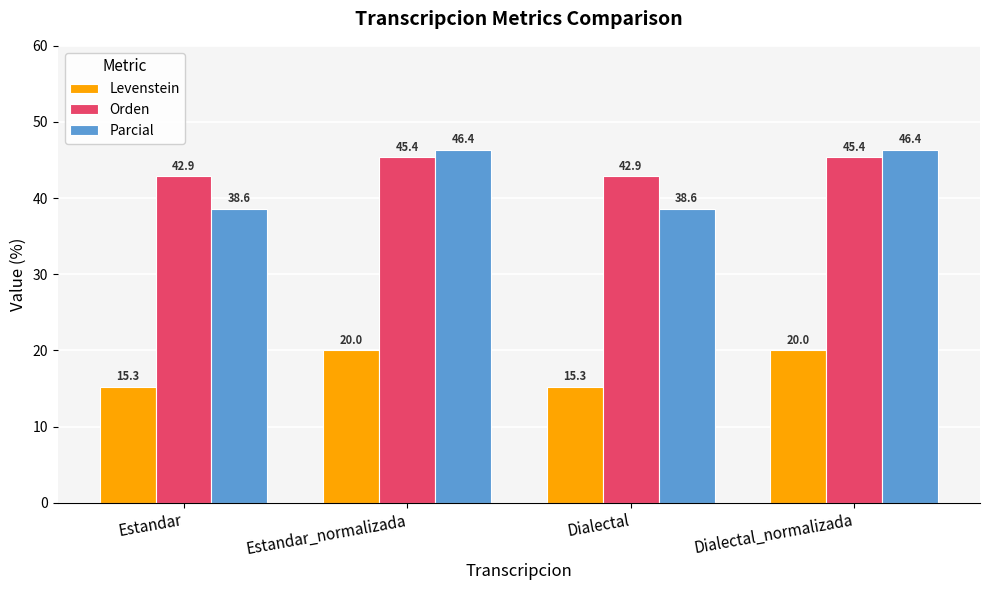

Reading left to right, extract all data points from this chart.

Levenstein: Estandar=15.3	Estandar_normalizada=20.0	Dialectal=15.3	Dialectal_normalizada=20.0
Orden: Estandar=42.9	Estandar_normalizada=45.4	Dialectal=42.9	Dialectal_normalizada=45.4
Parcial: Estandar=38.6	Estandar_normalizada=46.4	Dialectal=38.6	Dialectal_normalizada=46.4